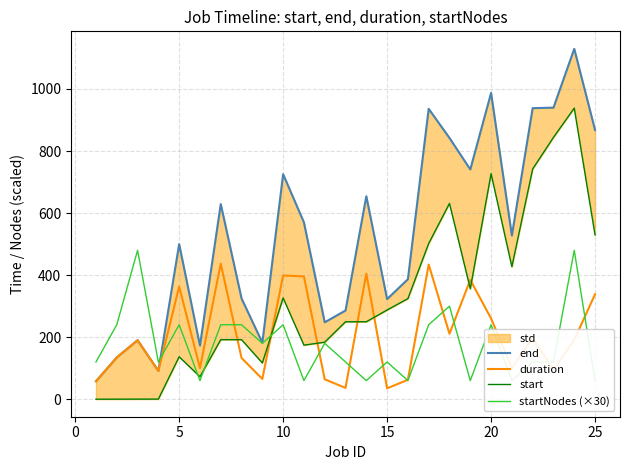

What is the maximum value for start?

938.3